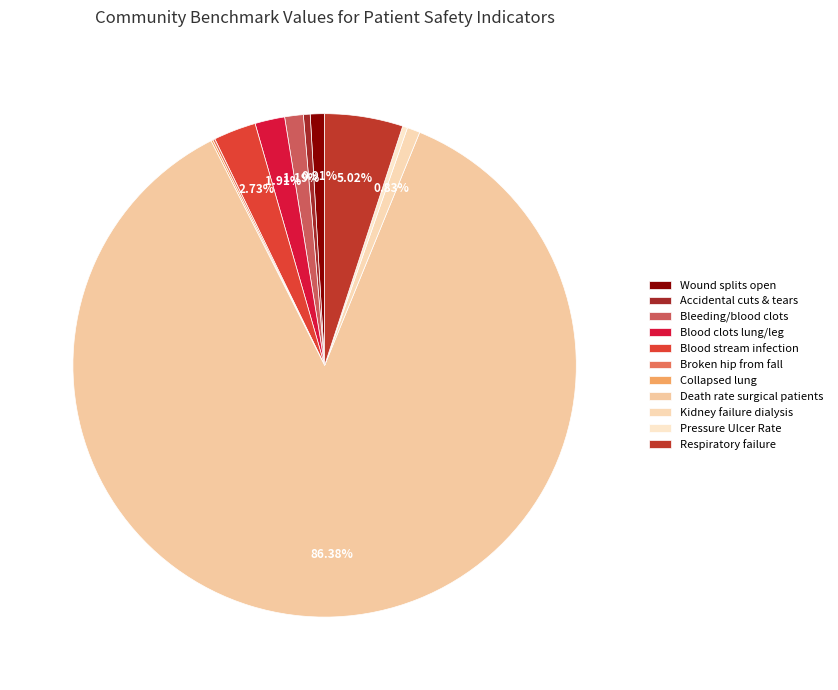

How many segments does this pie chart have?

11